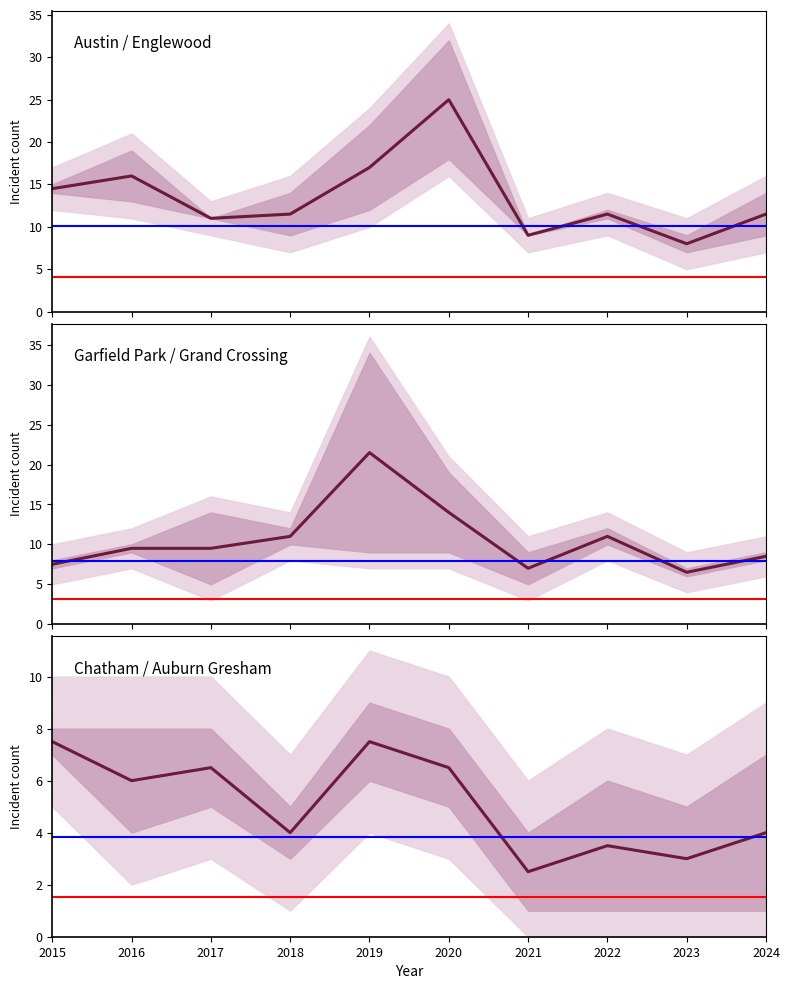

Is this an area chart (filled region under the line)?

No